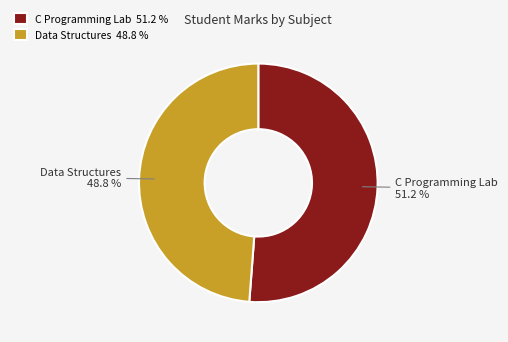

Is there a majority slice in this chart?

Yes